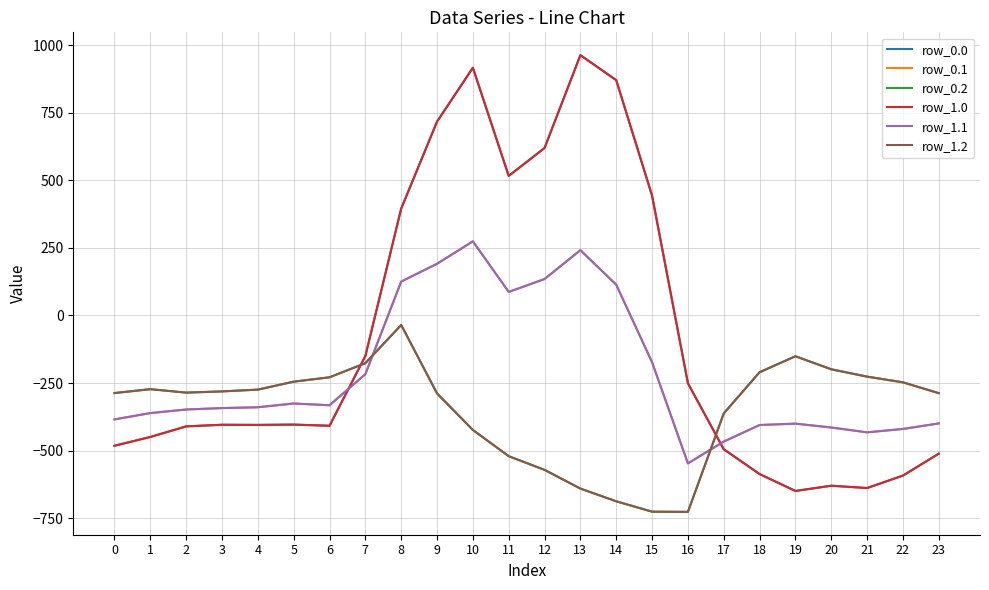

List the labels in order of row_1.2 value, largest first.

8, 19, 7, 20, 18, 21, 6, 5, 22, 1, 4, 3, 2, 0, 23, 9, 17, 10, 11, 12, 13, 14, 15, 16